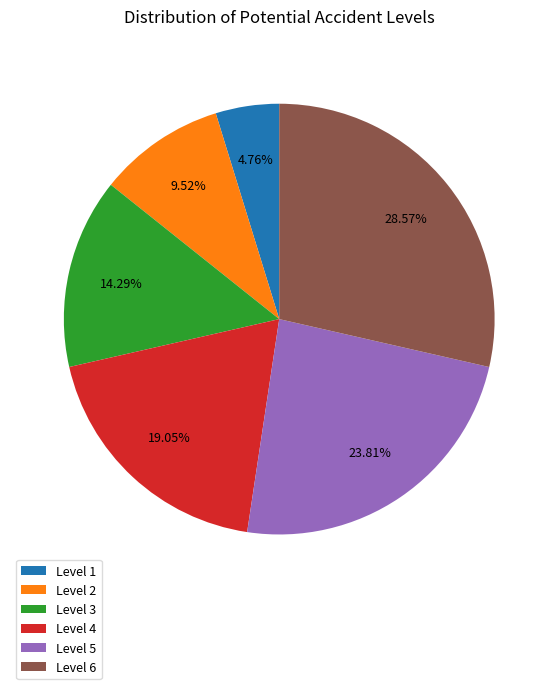

Rank the categories by value from highest to lowest.

Level 6, Level 5, Level 4, Level 3, Level 2, Level 1